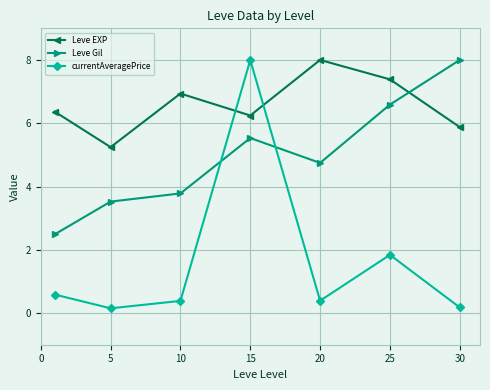

Is this an area chart (filled region under the line)?

No